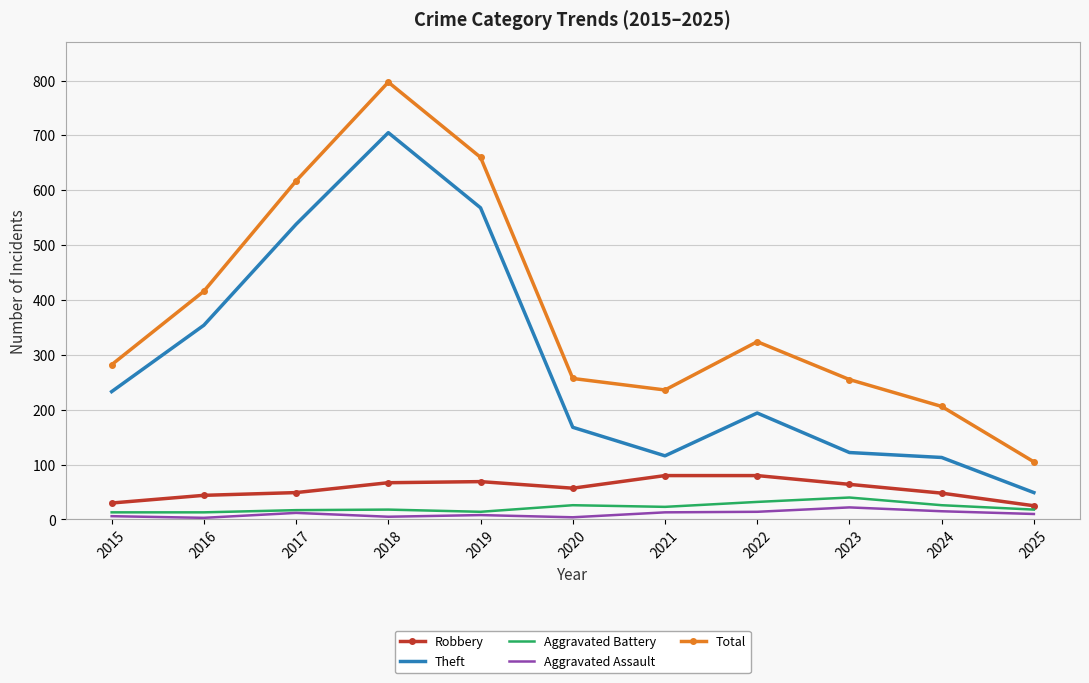

Which series has the largest range (max minus min)?

Total